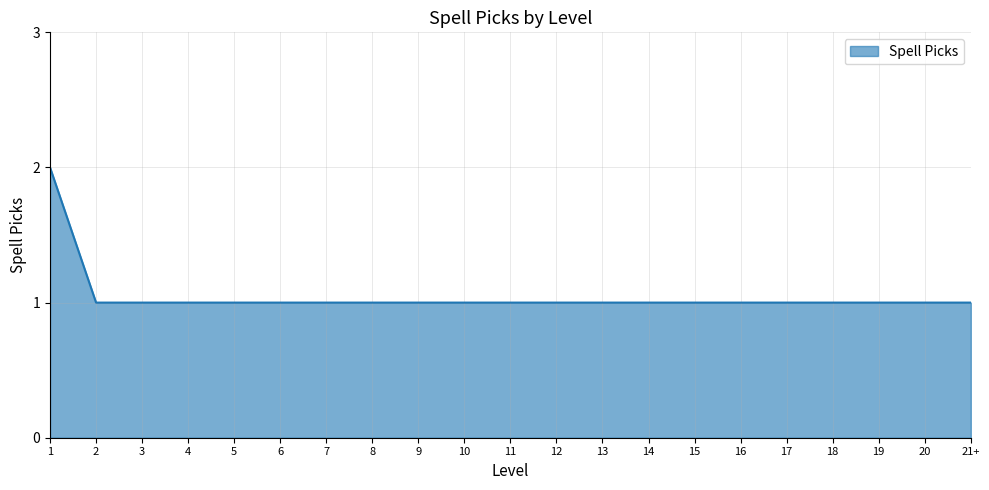

Approximately how many times larger is the value at 15 compared to 21+?

1.0